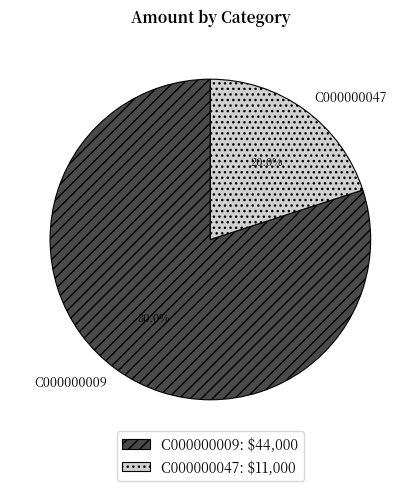

Does C000000009 represent more than half of the total?

Yes